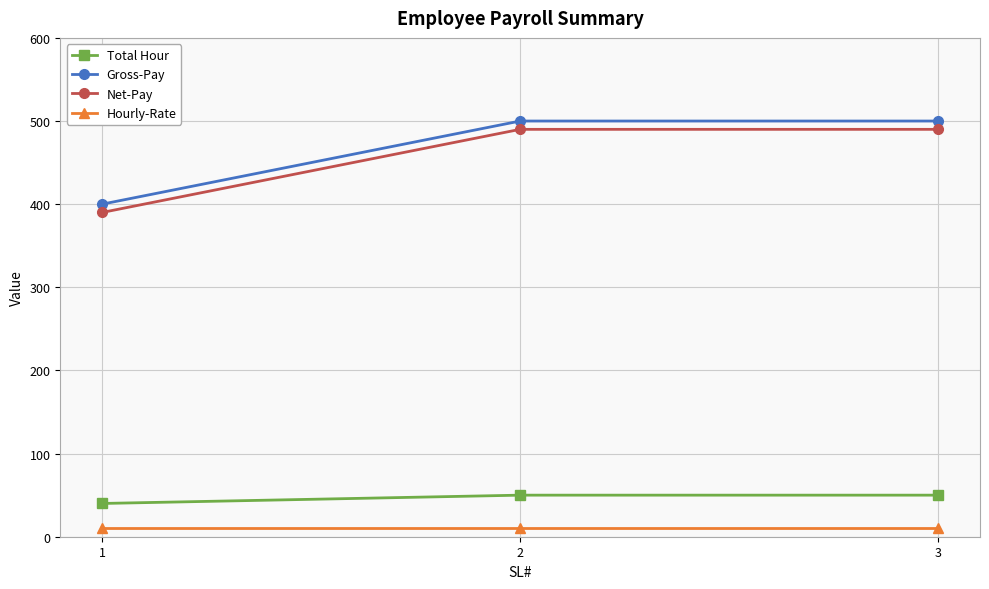

Is the value of Gross-Pay at 2 greater than the value of Hourly-Rate at 2?

Yes